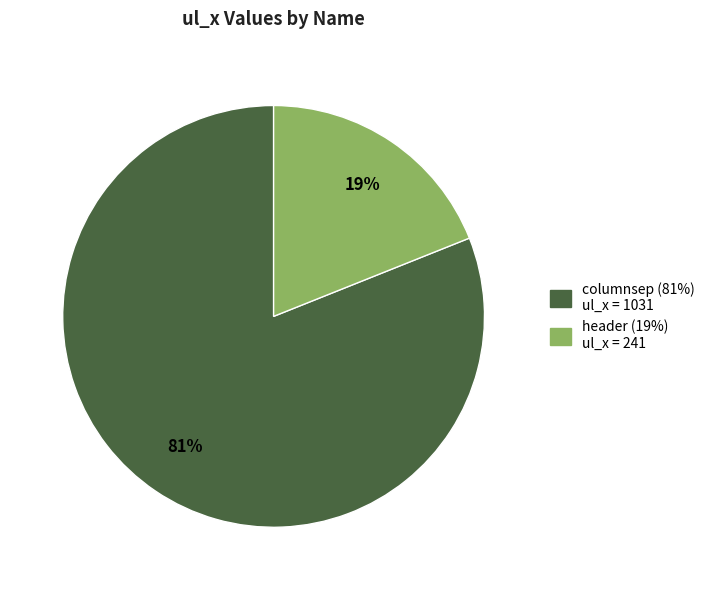

How many slices are in this pie chart?

2